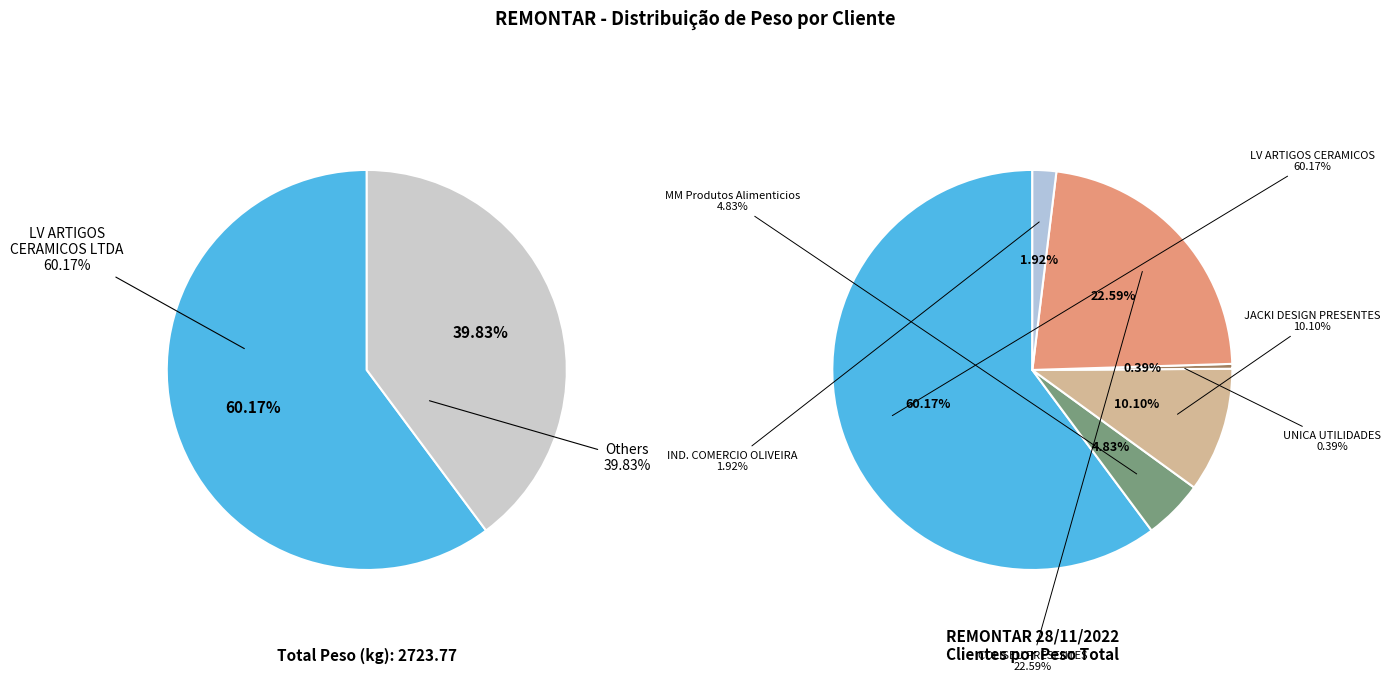

To the nearest percent, what is the average slice percentage?

17%